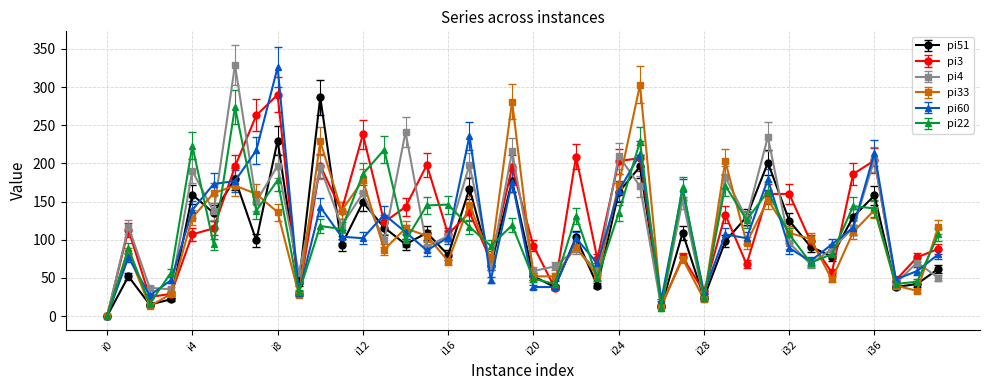

What is the difference between the maximum and second lowest values in the pi3 series?

277